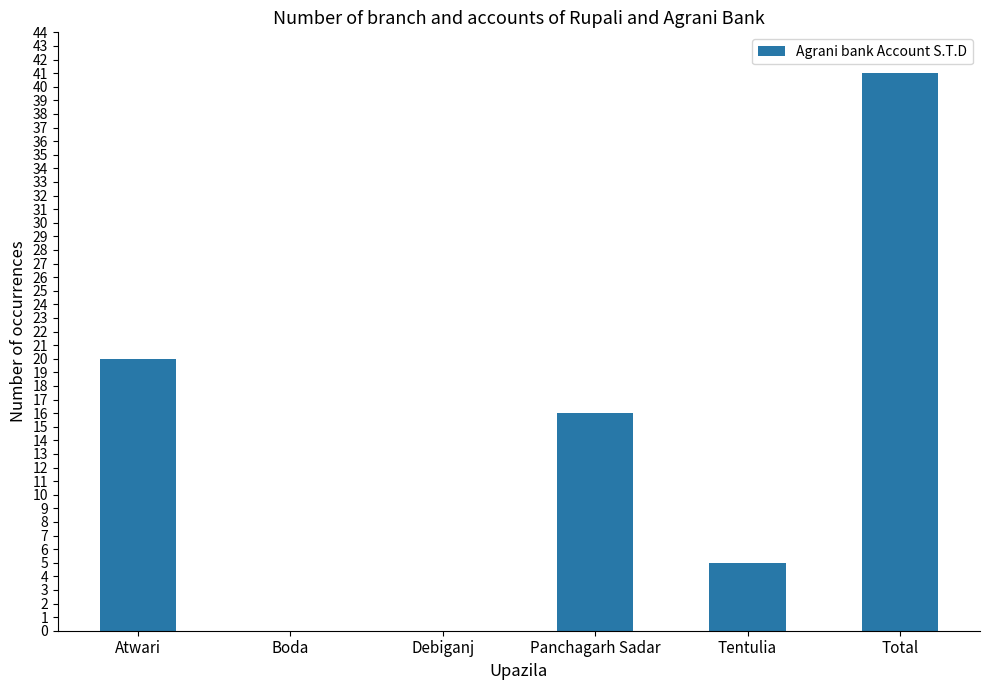

What is the change in value from Boda to Total?

+41